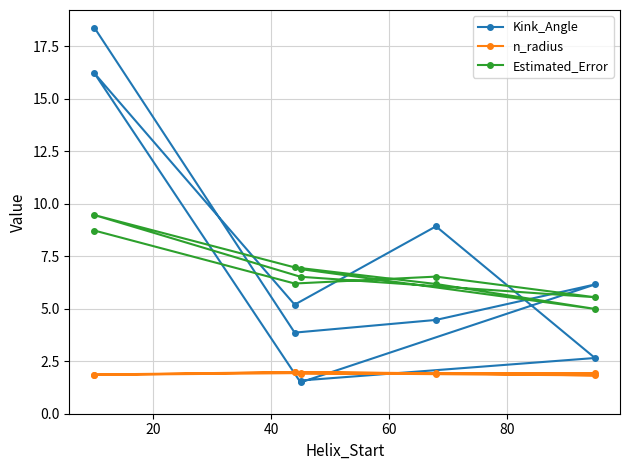

What is the difference between the maximum and minimum values in the Kink_Angle series?

16.9